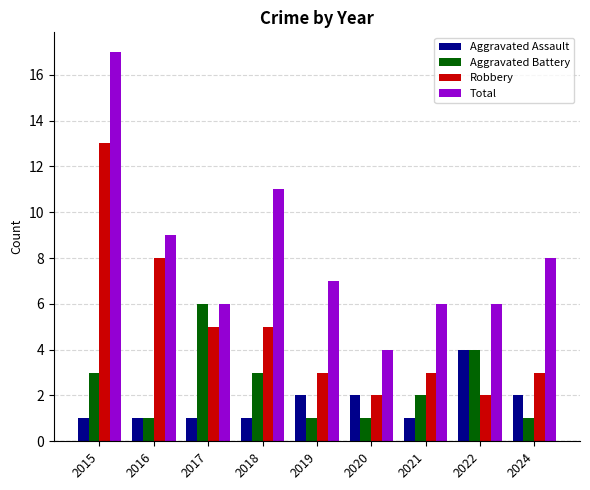

Between 2020 and 2021, which series saw the biggest shift?

Total